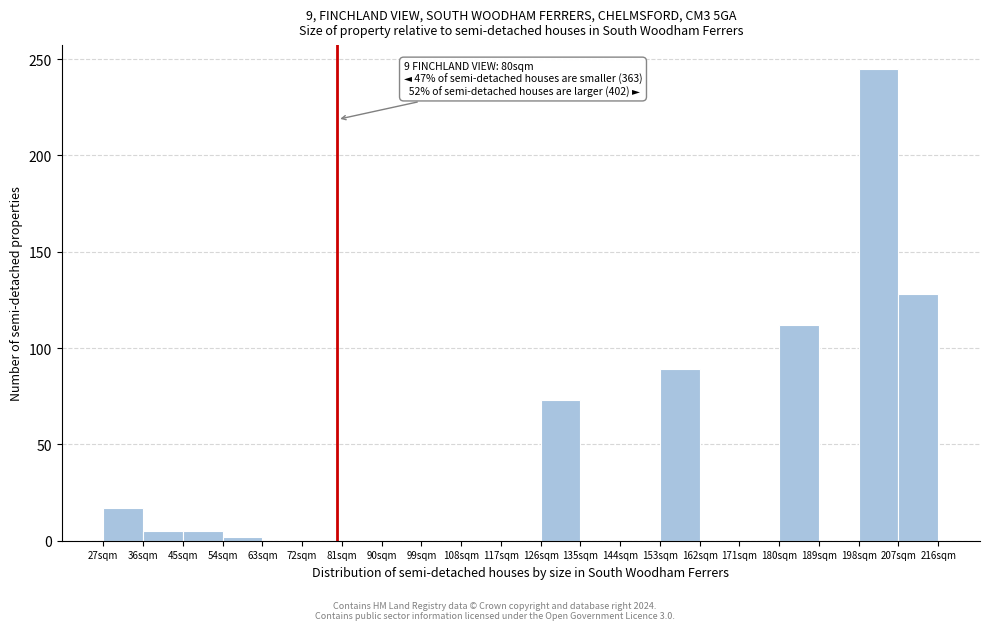

Which range on the x-axis has the tallest bar?

198 to 207